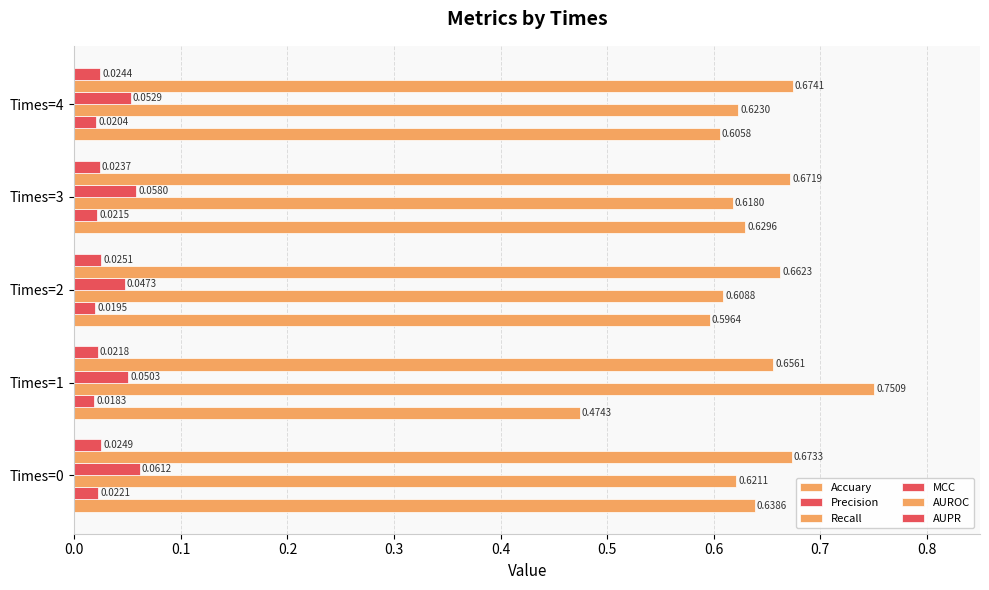

Which series has the largest range (max minus min)?

Accuary